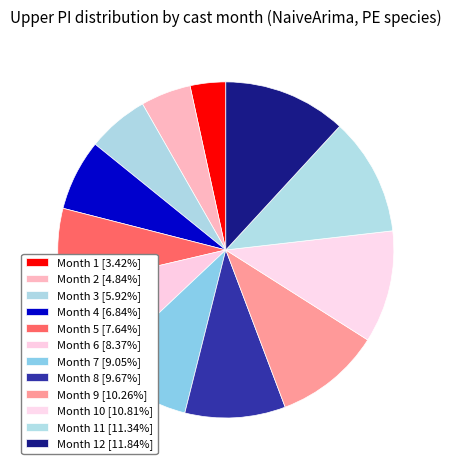

How many segments does this pie chart have?

12